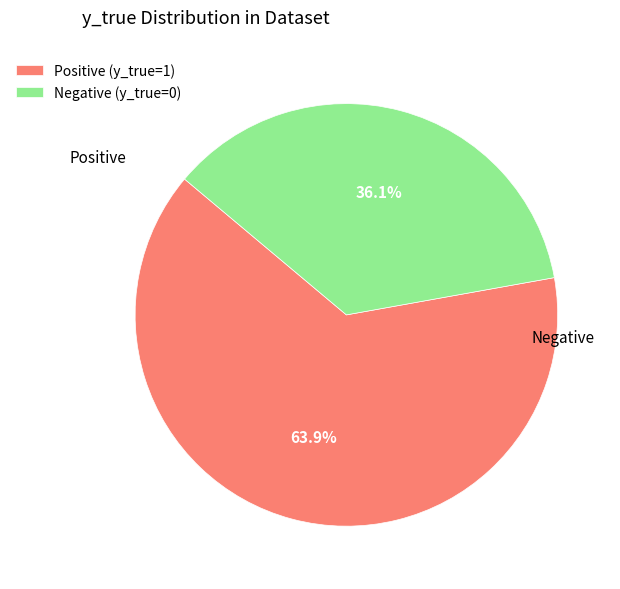

Count the number of slices in the pie.

2